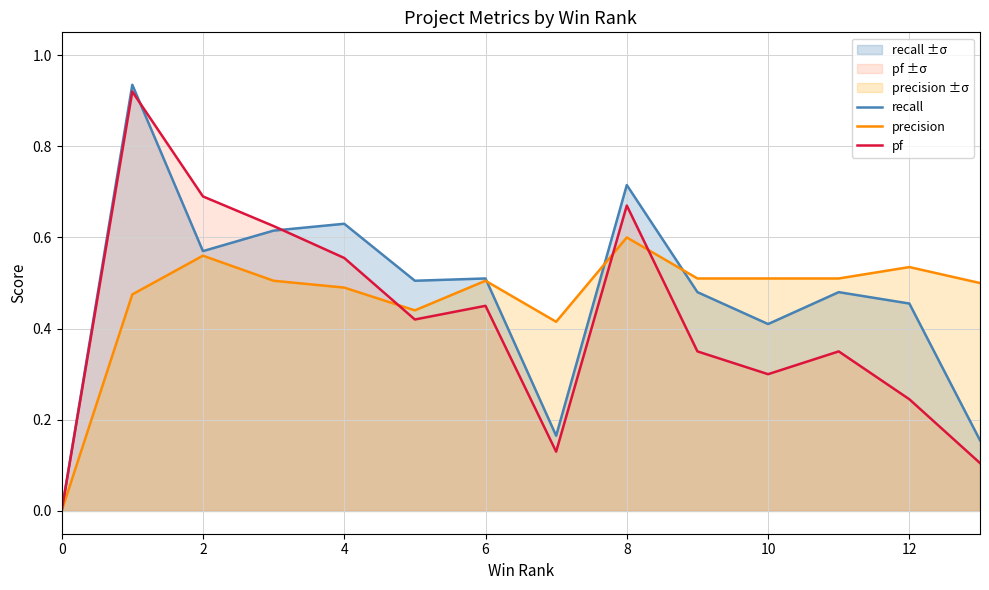

What is the average value of the recall series?

0.5